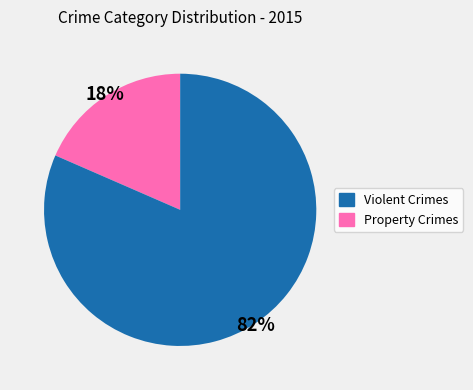

To the nearest percent, what is the average slice percentage?

50%